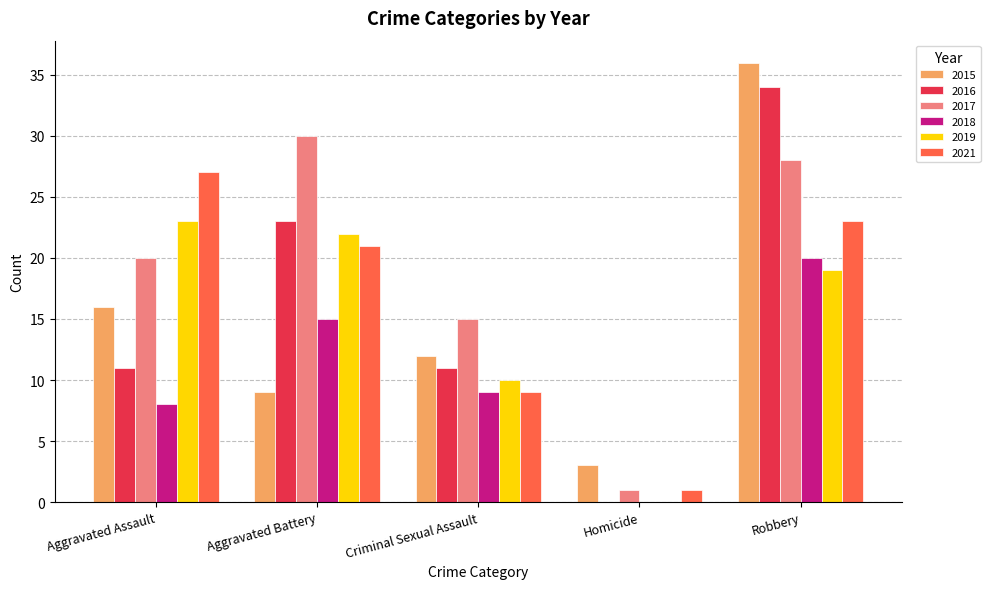

How many series are shown in this chart?

6